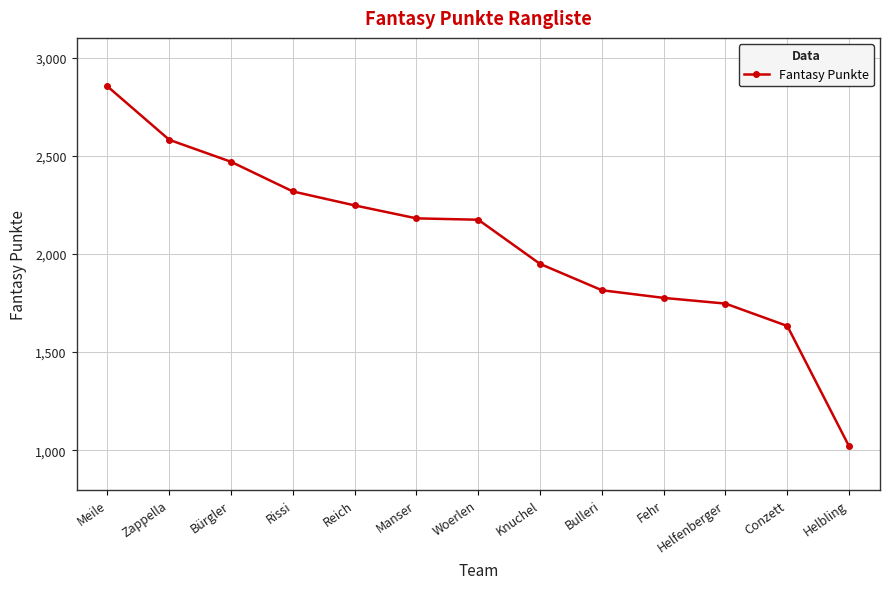

What is the sum of all values?

26763